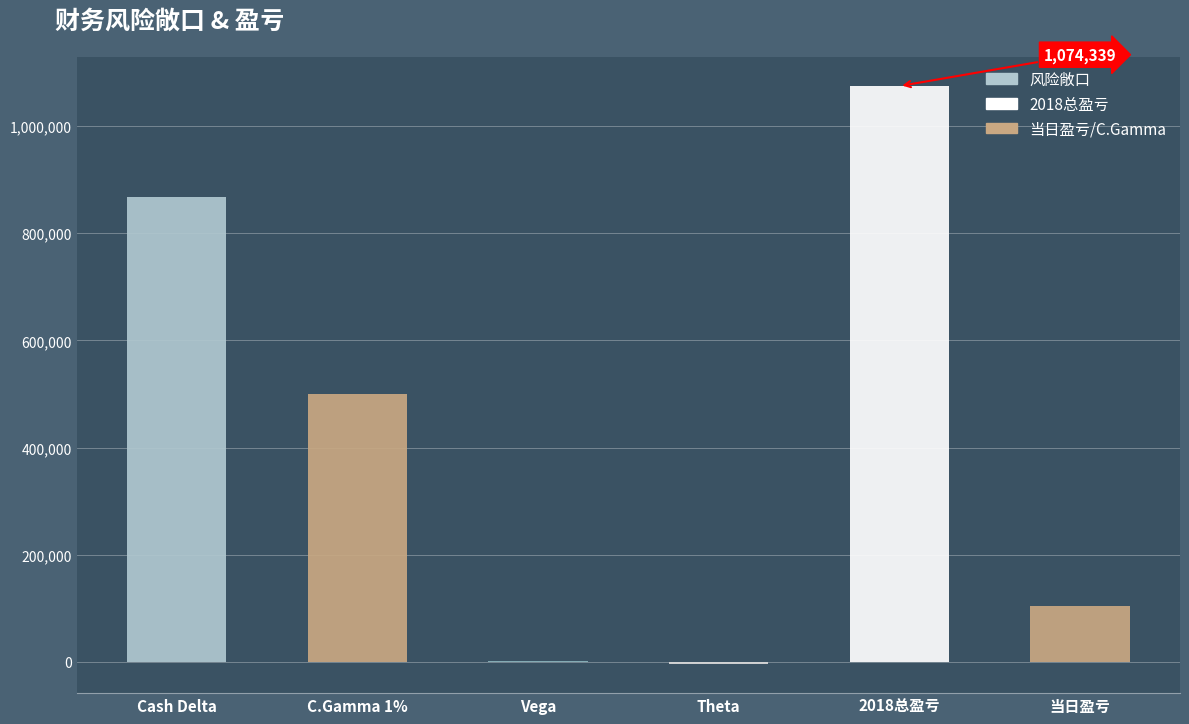

What is the approximate value at C.Gamma 1%?

499902